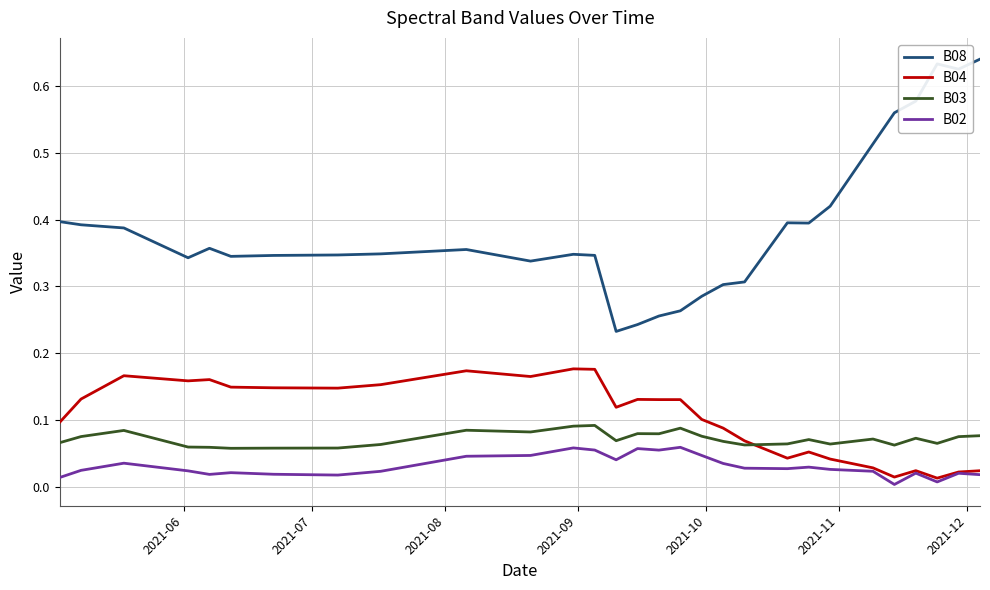

Which series has the largest total across all categories?

B08